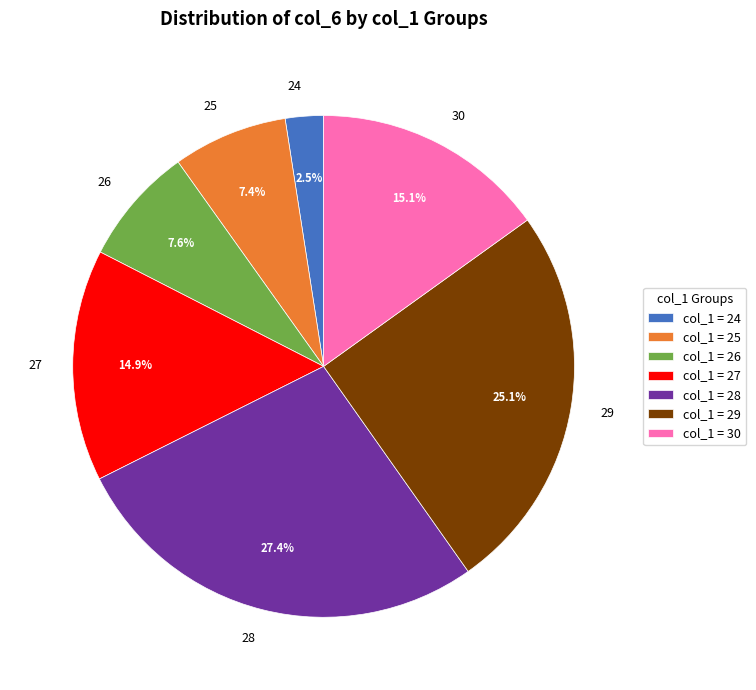

Combined, do 28 and 25 account for over 50%?

No